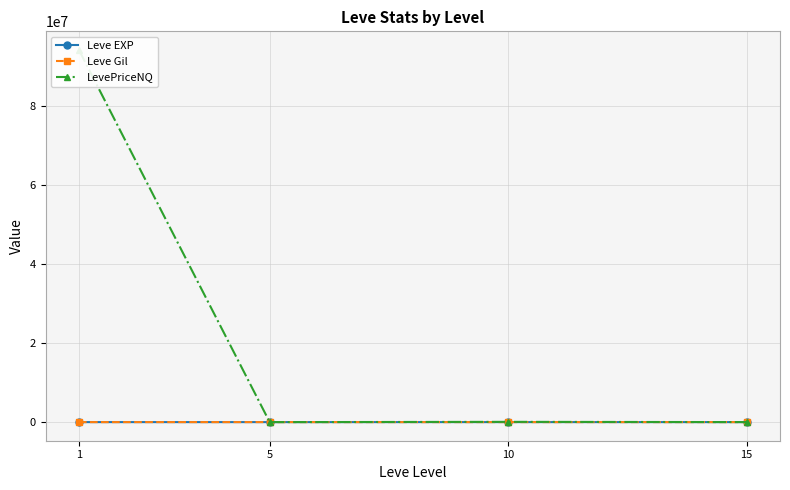

Between 10 and 15, which series saw the biggest shift?

LevePriceNQ